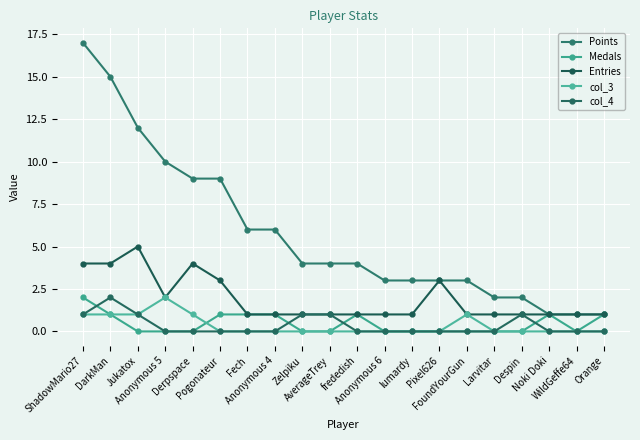

List the series in order of their peak value, lowest first.

Medals, col_3, col_4, Entries, Points